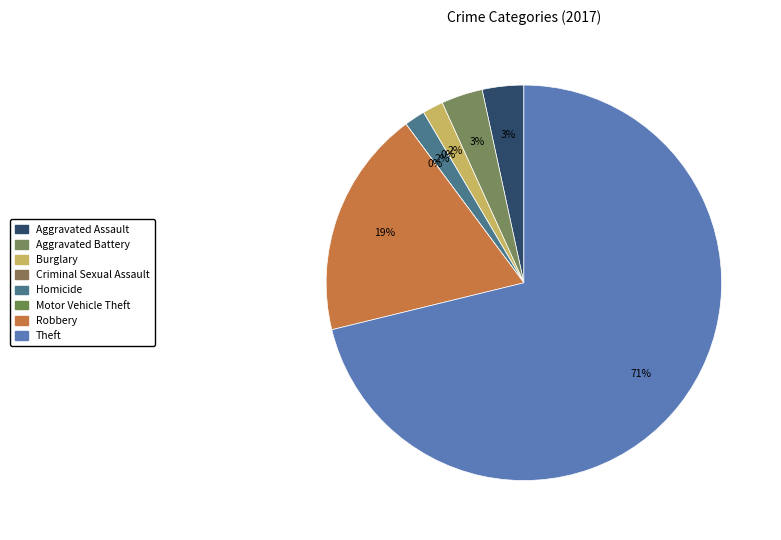

The Criminal Sexual Assault slice represents 0% of the pie. True or false?

True